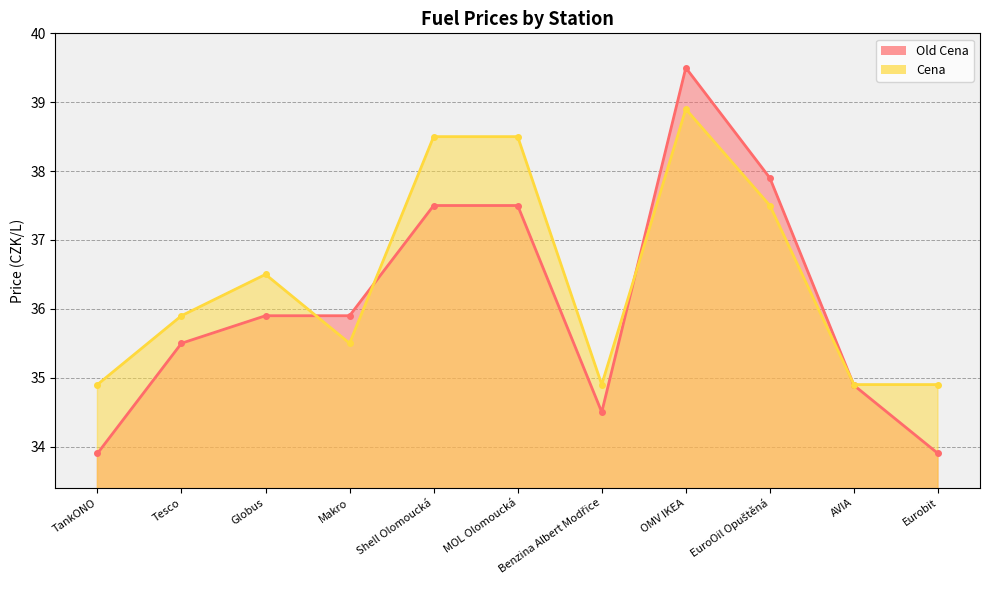

Where do Old Cena and Cena first cross each other?

Globus and Makro